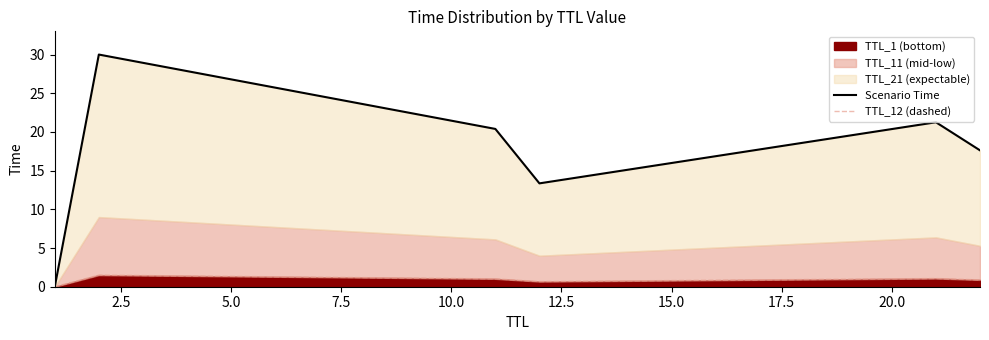

Which series has the widest spread of values?

Scenario Time